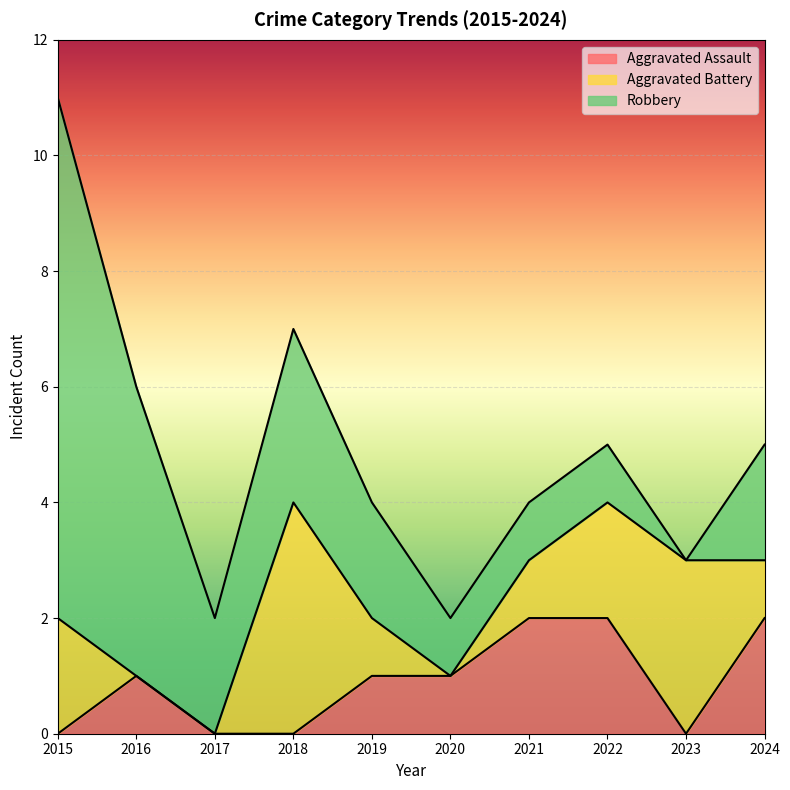

Is it true that Aggravated Battery equals 0 at 2021?

False